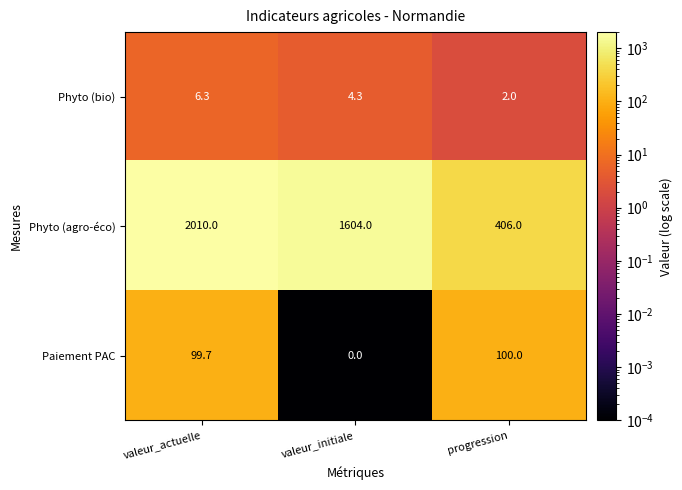

Reading left to right, what are all the values shown in this chart?

Phyto (bio): valeur_actuelle=6.3	valeur_initiale=4.3	progression=2.0
Phyto (agro-éco): valeur_actuelle=2010.0	valeur_initiale=1604.0	progression=406.0
Paiement PAC: valeur_actuelle=99.7	valeur_initiale=0.0	progression=100.0